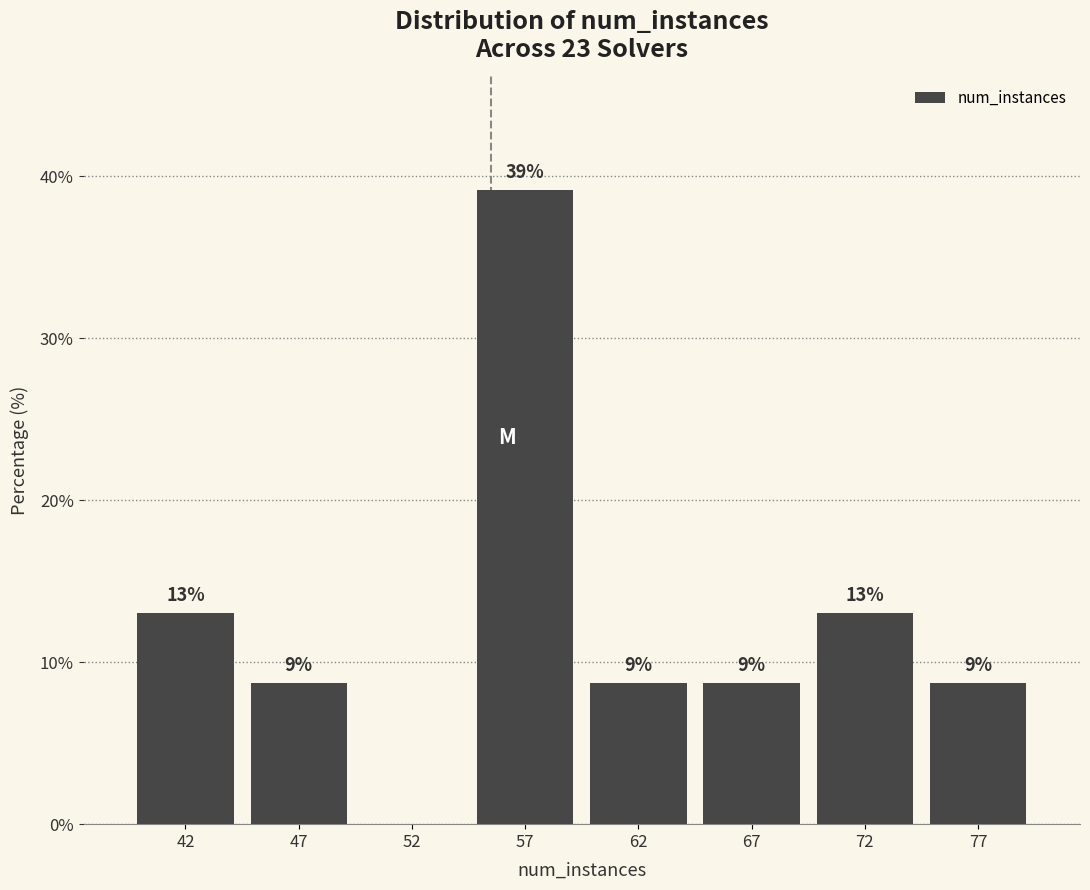

Are the bars horizontal?

No